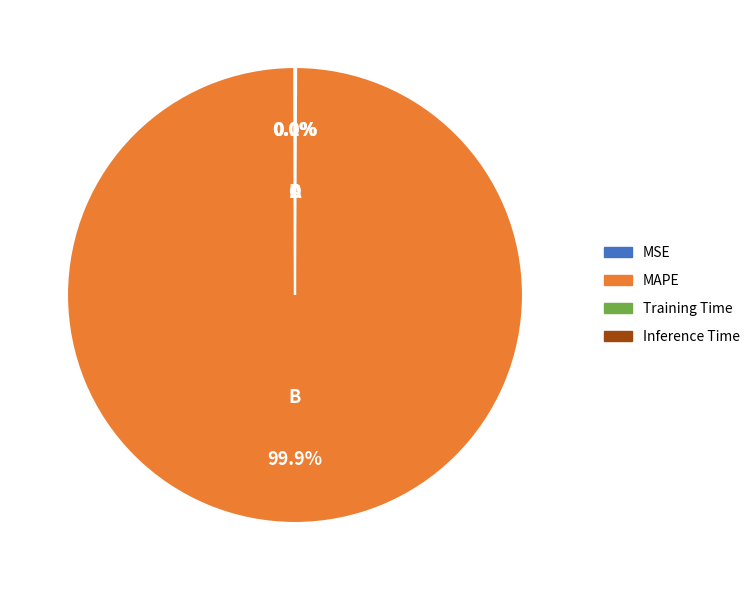

What portion of the pie excludes MAPE?

0.1%